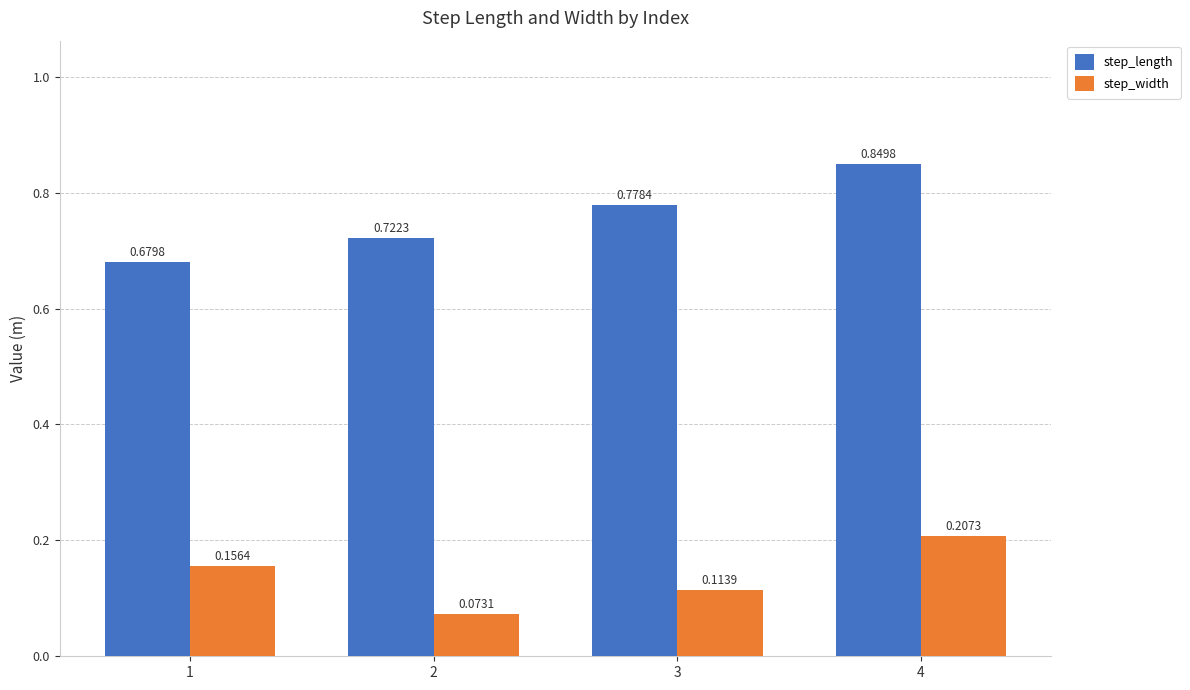

Rank the categories by step_width value from highest to lowest.

4, 1, 3, 2